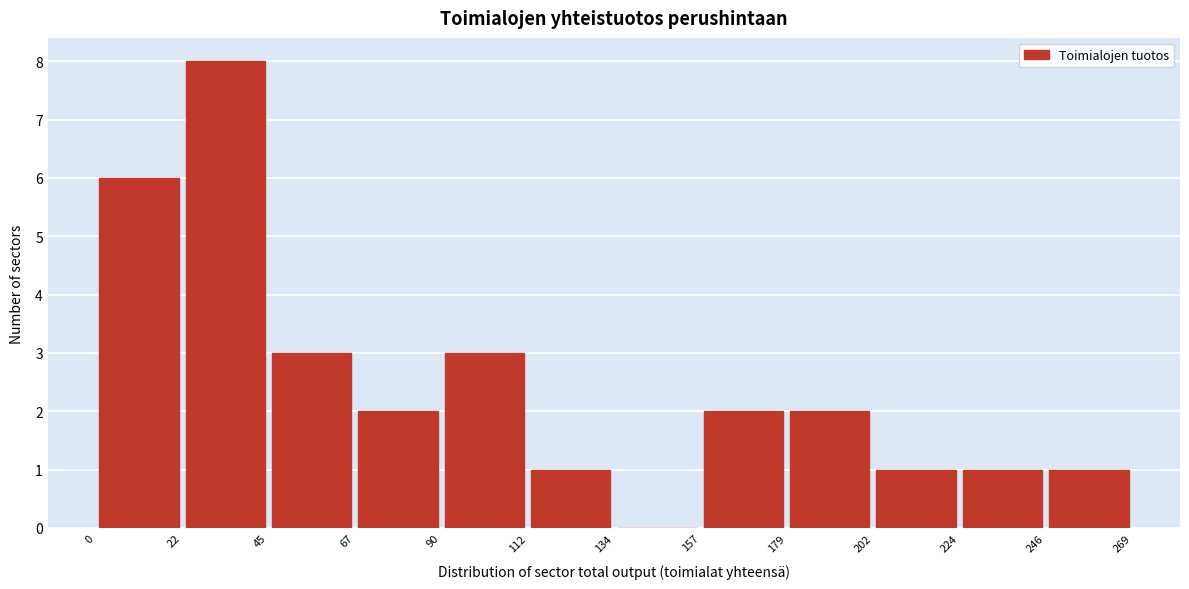

Reading left to right, transcribe this chart: for each bar, give the range it covers on the x-axis and its height. The values are not printed on the chart, so give them approximately, as read against the axis.

0 to 22: 6
22 to 45: 8
45 to 67: 3
67 to 90: 2
90 to 112: 3
112 to 134: 1
134 to 157: 0
157 to 179: 2
179 to 202: 2
202 to 224: 1
224 to 246: 1
246 to 269: 1